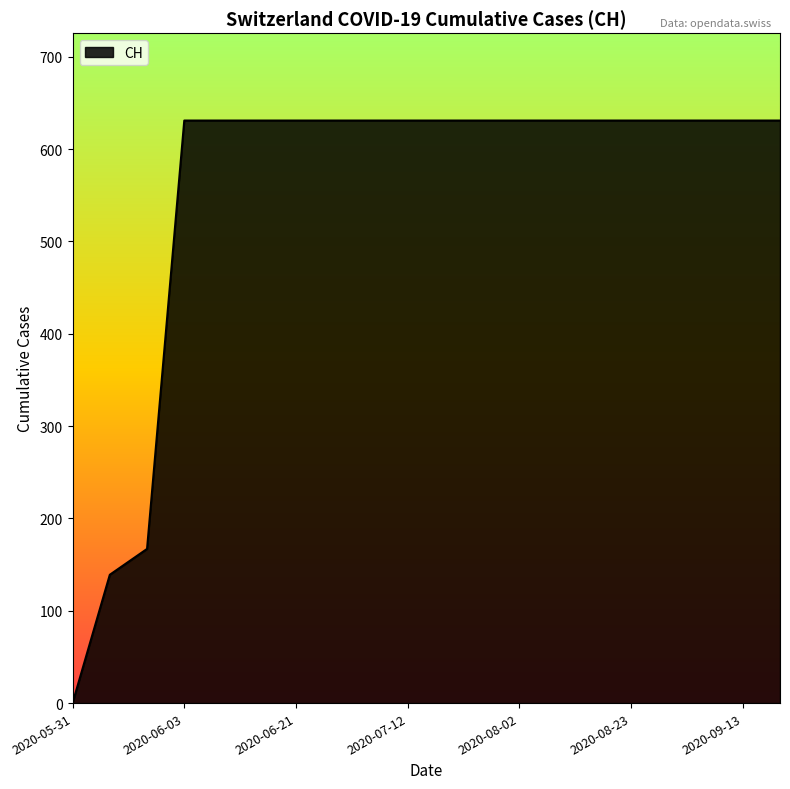

What is the greatest value displayed?

631